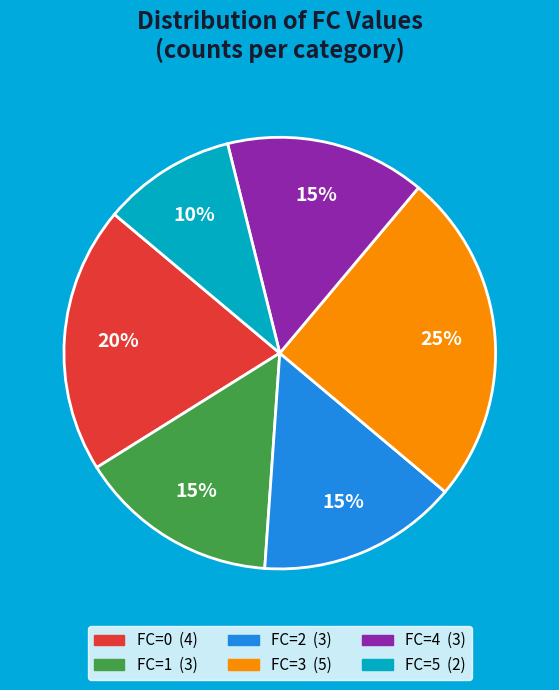

Is there any slice that represents more than half of the pie?

No